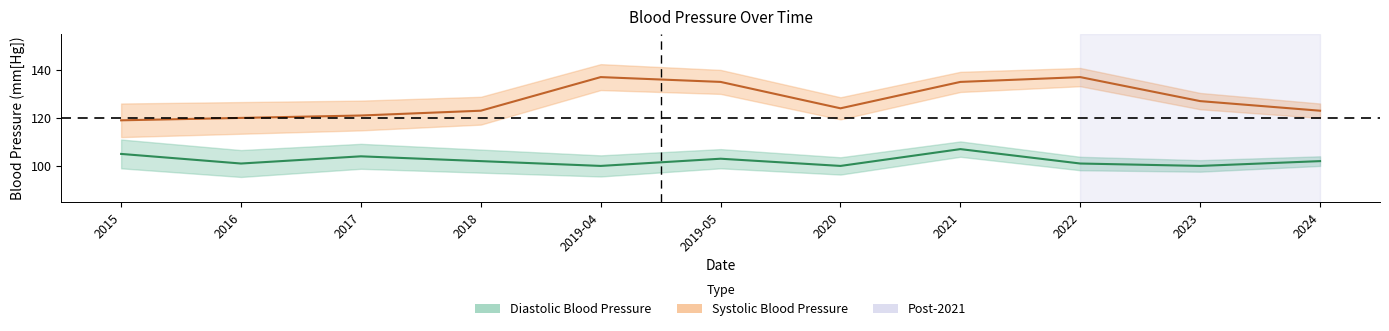

How many interior local valleys does the Diastolic Blood Pressure series have?

4